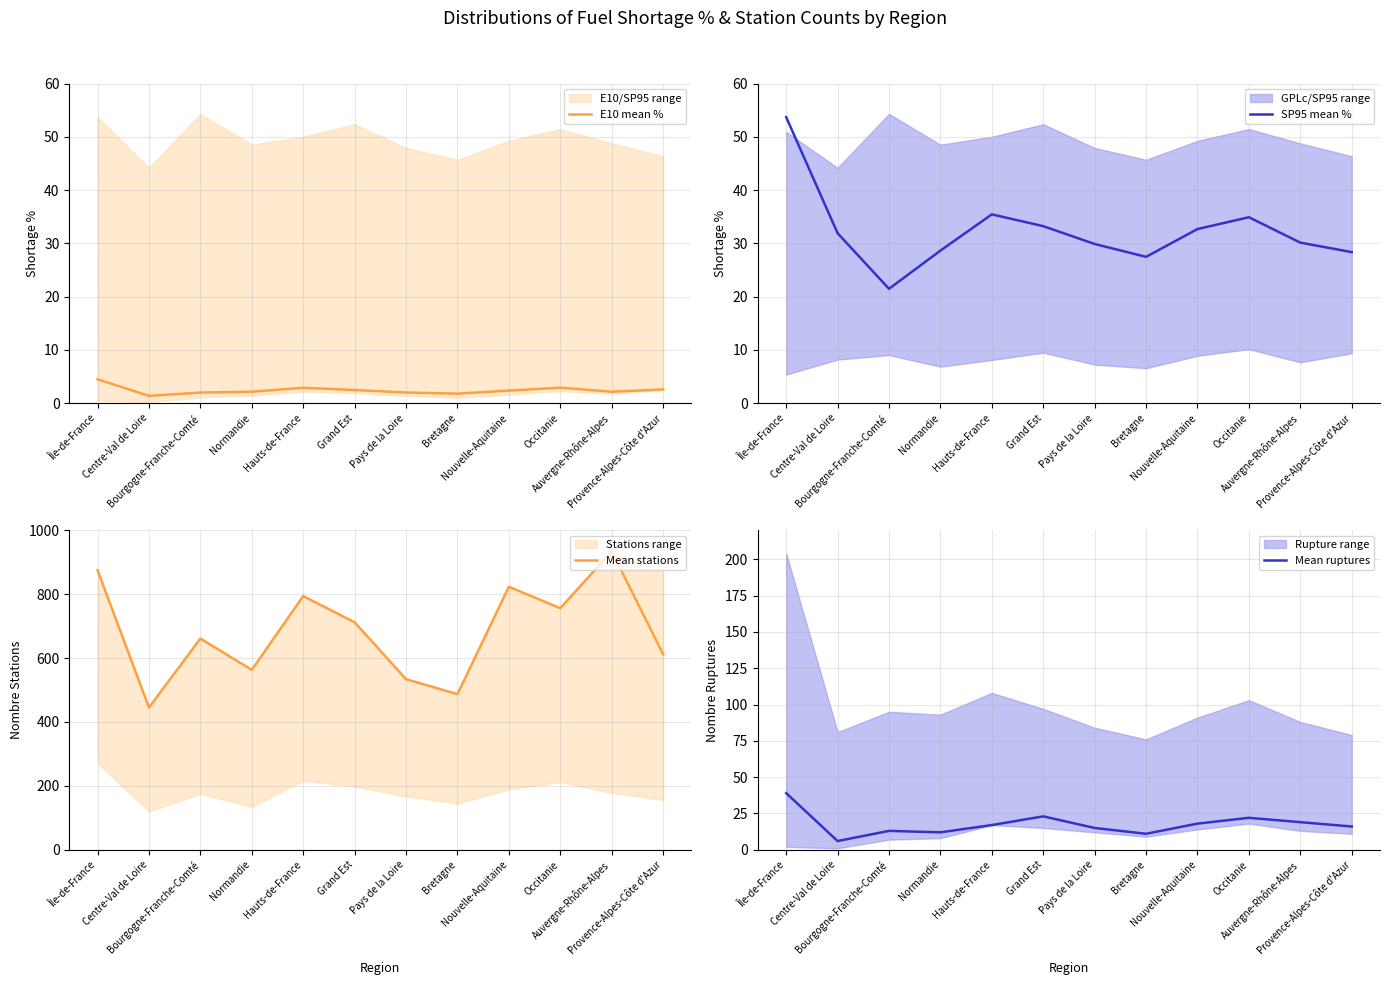

Reading left to right, transcribe all the data shown in this chart.

E10 mean %: Île-de-France=4.5	Centre-Val de Loire=1.4	Bourgogne-Franche-Comté=2.0	Normandie=2.1	Hauts-de-France=2.9	Grand Est=2.5	Pays de la Loire=2.0	Bretagne=1.8	Nouvelle-Aquitaine=2.3	Occitanie=2.9	Auvergne-Rhône-Alpes=2.1	Provence-Alpes-Côte d'Azur=2.6
SP95 mean %: Île-de-France=53.7	Centre-Val de Loire=31.9	Bourgogne-Franche-Comté=21.4	Normandie=28.6	Hauts-de-France=35.4	Grand Est=33.2	Pays de la Loire=29.9	Bretagne=27.4	Nouvelle-Aquitaine=32.7	Occitanie=34.9	Auvergne-Rhône-Alpes=30.1	Provence-Alpes-Côte d'Azur=28.3
Mean stations: Île-de-France=875.0	Centre-Val de Loire=445.0	Bourgogne-Franche-Comté=661.0	Normandie=563.0	Hauts-de-France=794.0	Grand Est=712.0	Pays de la Loire=534.0	Bretagne=487.0	Nouvelle-Aquitaine=823.0	Occitanie=756.0	Auvergne-Rhône-Alpes=934.0	Provence-Alpes-Côte d'Azur=612.0
Mean ruptures: Île-de-France=39.0	Centre-Val de Loire=6.0	Bourgogne-Franche-Comté=13.0	Normandie=12.0	Hauts-de-France=17.0	Grand Est=23.0	Pays de la Loire=15.0	Bretagne=11.0	Nouvelle-Aquitaine=18.0	Occitanie=22.0	Auvergne-Rhône-Alpes=19.0	Provence-Alpes-Côte d'Azur=16.0